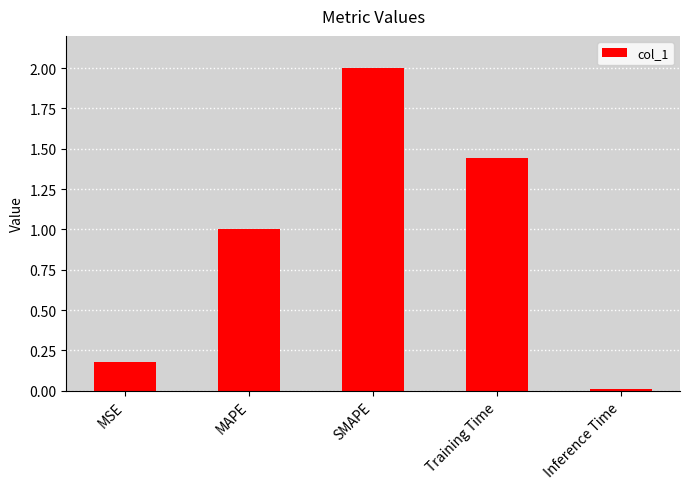

Does the chart contain stacked bars?

No